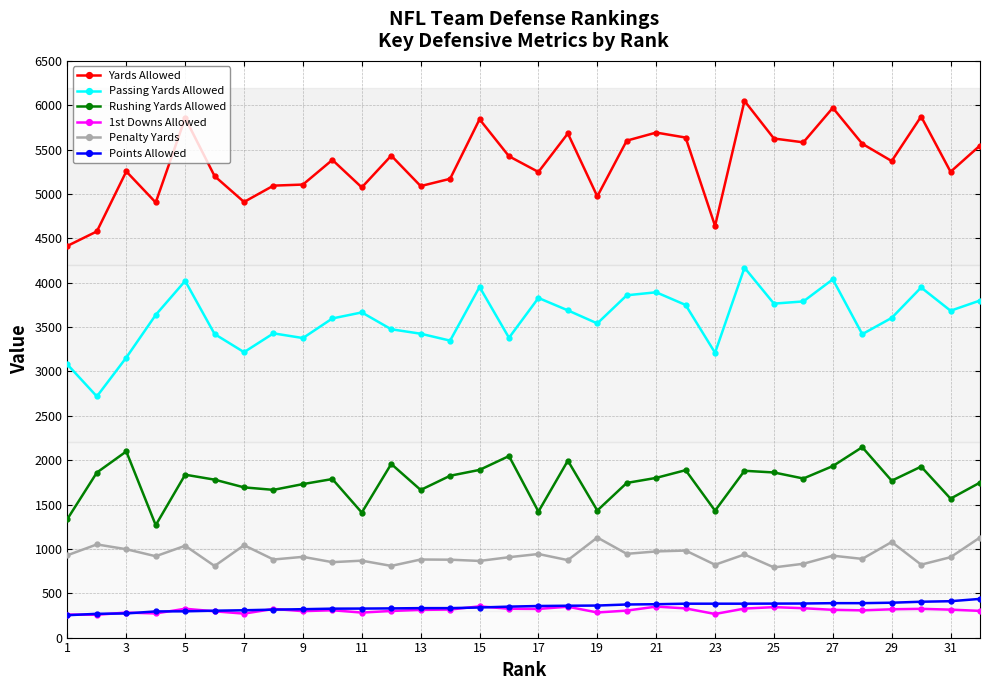

What is the lowest value of the 1st Downs Allowed series?

257